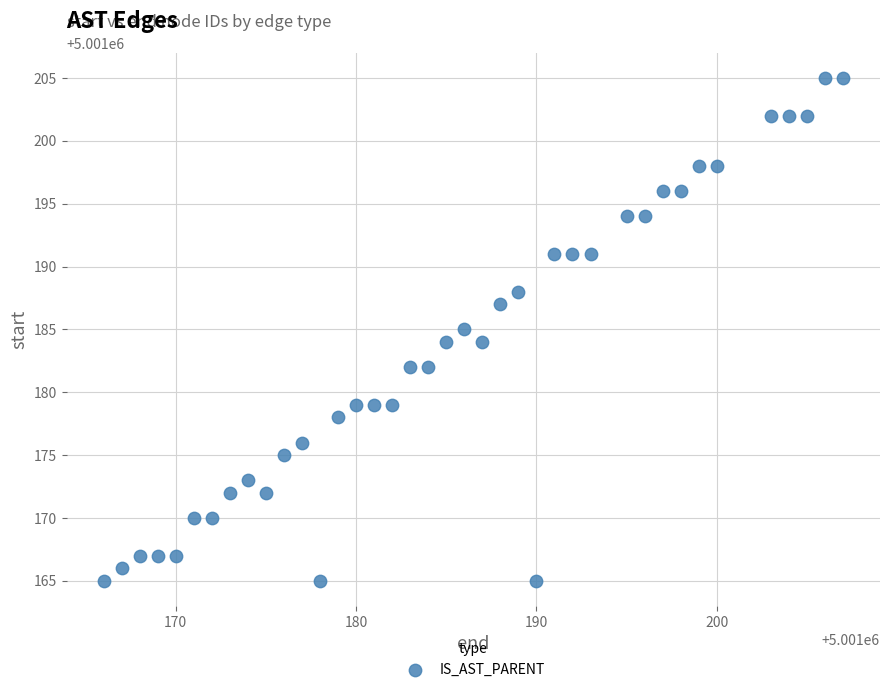

What is the range of X values (max minus min)?

41